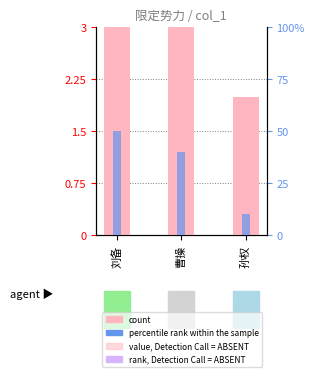

At which category is the sum across all series the highest?

刘备